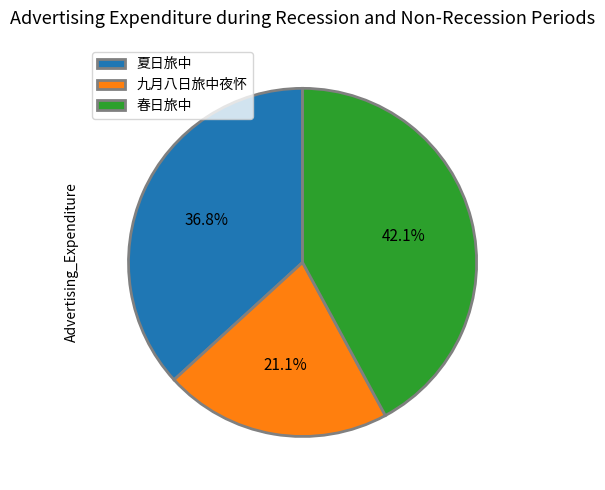

How much of the chart is everything except 九月八日旅中夜怀?

78.9%